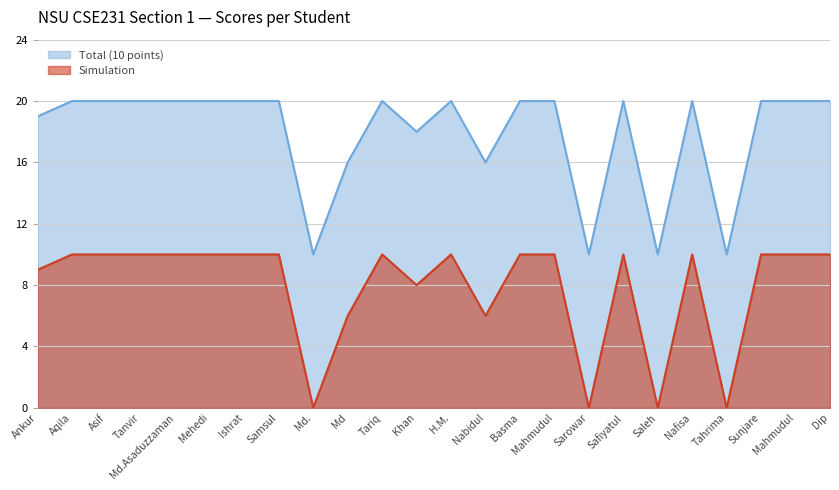

True or false: Simulation and Total (10 points) cross at least once.

False